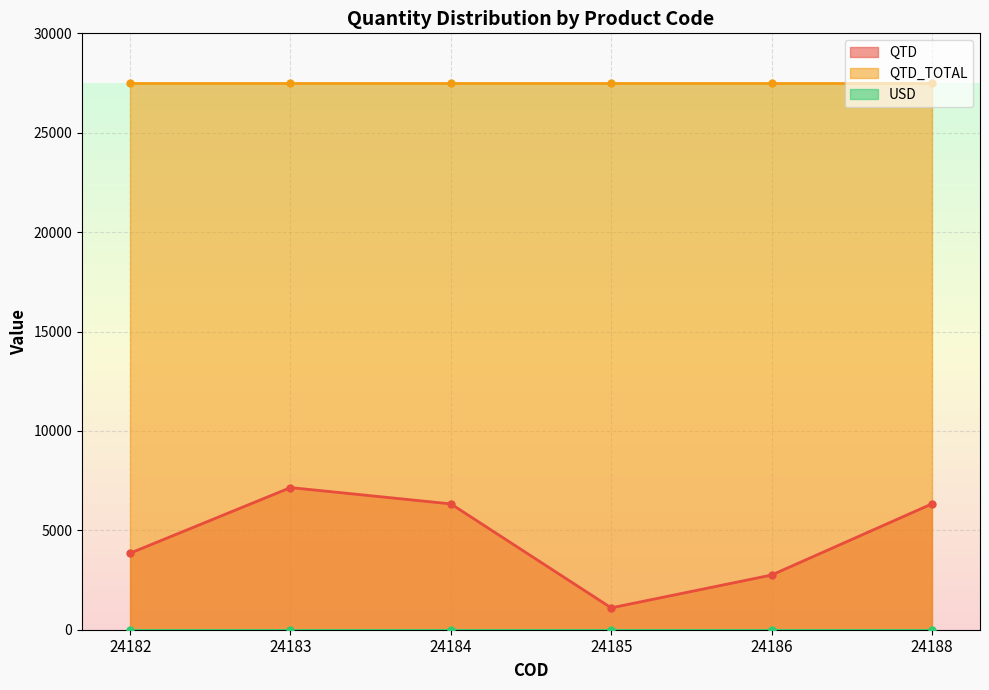

Which series has the largest total across all categories?

QTD_TOTAL